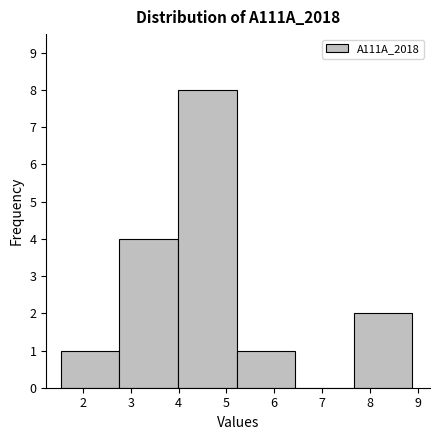

What is the height of the bar covering 2.8 to 4.0 on the x-axis? Neither the bar edges nor the heights are printed on the chart, so give them approximately, as read against the axes.

4